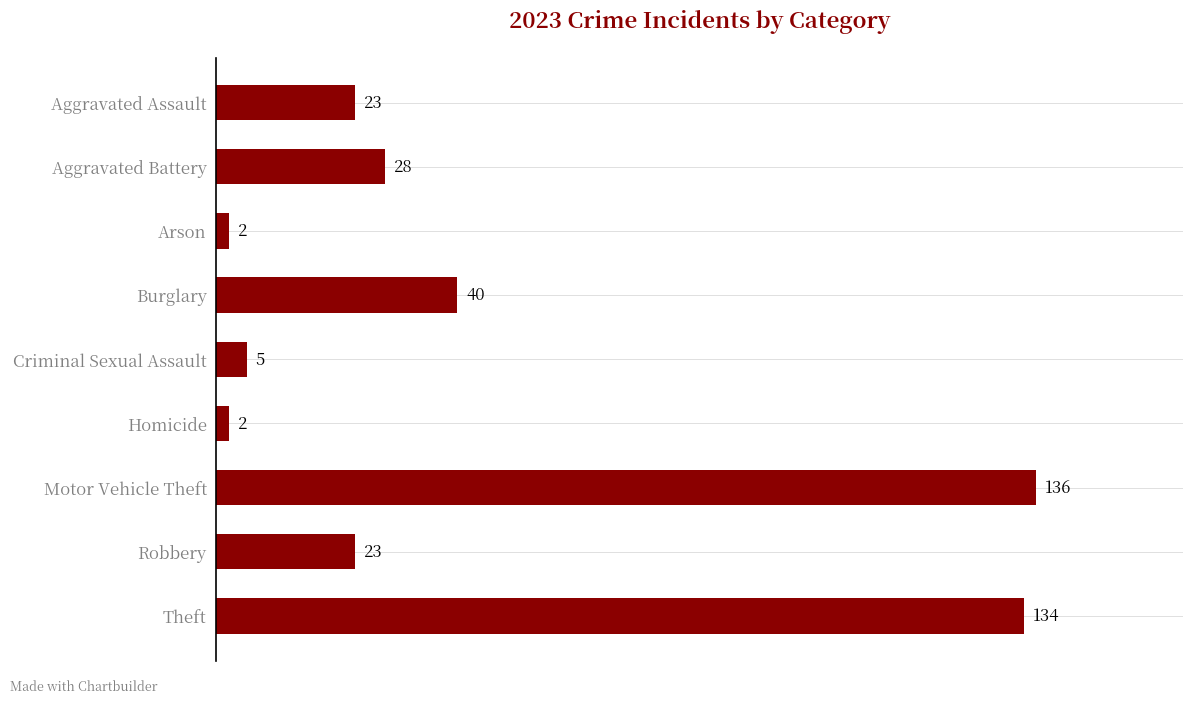

What is the sum of all values?

393